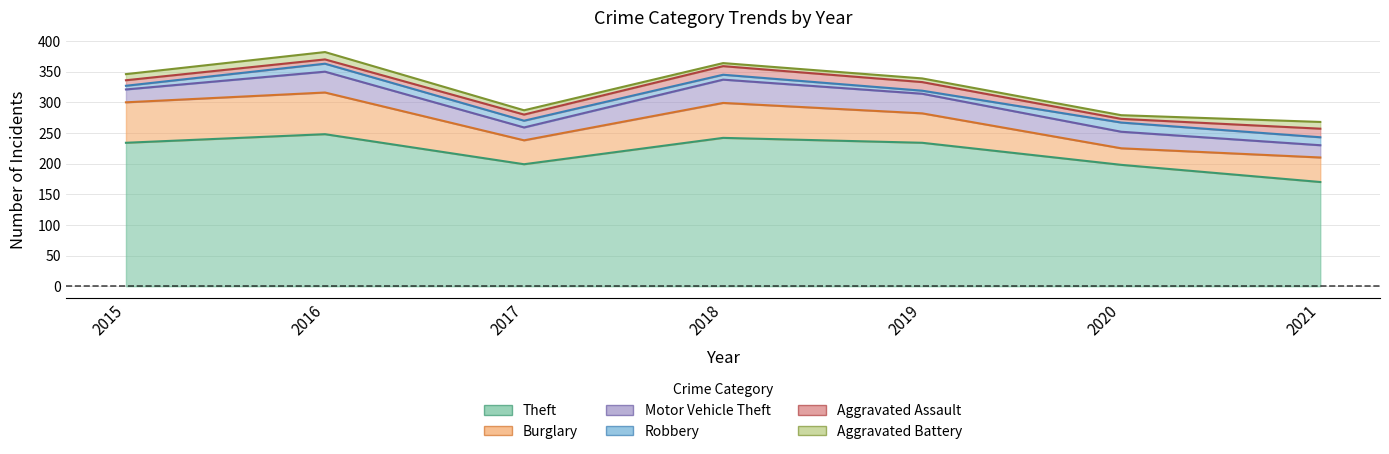

Between 2019 and 2016, which is larger?

2016